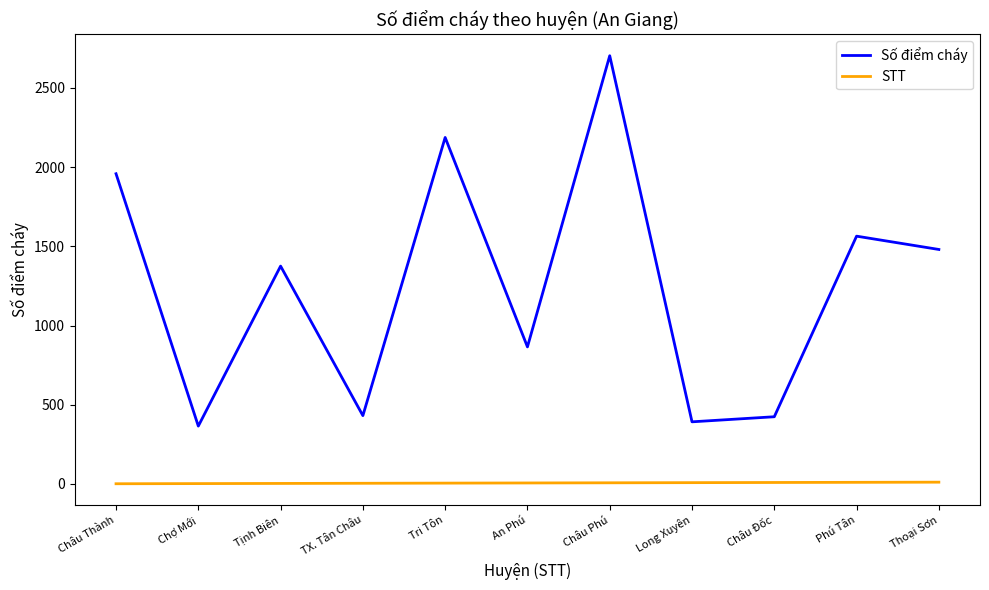

True or false: Số điểm cháy has a value of 431 at TX. Tân Châu.

True